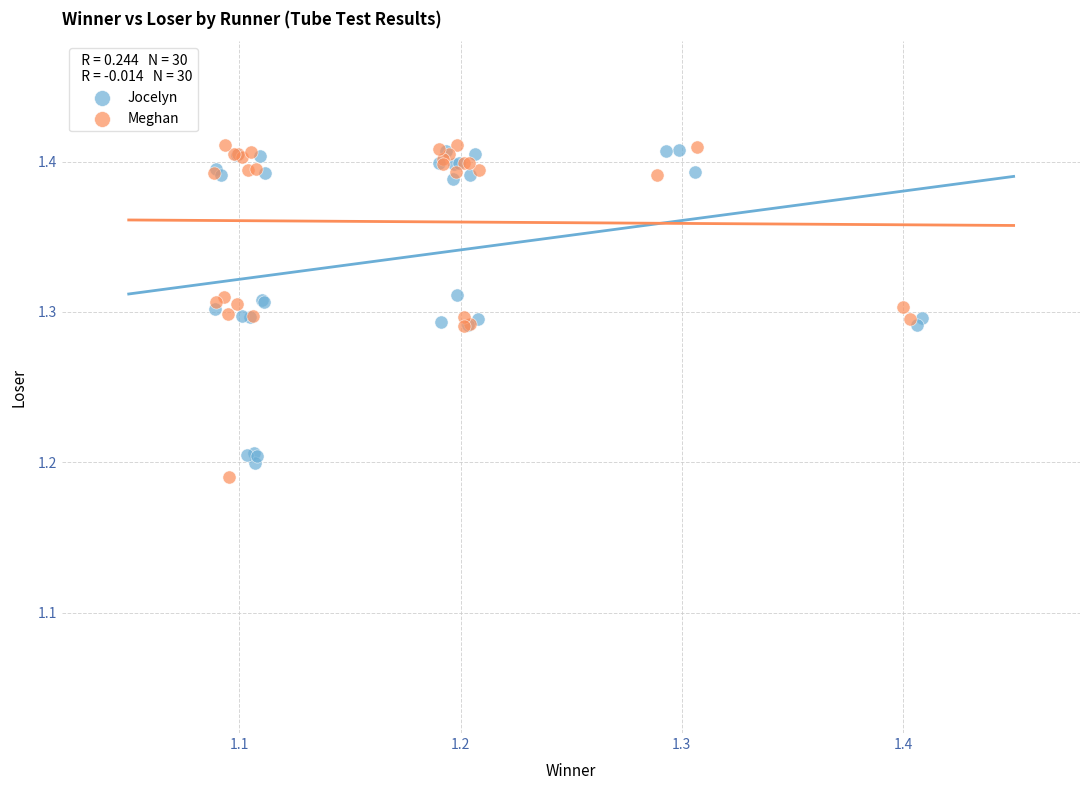

What are all the series names shown in the legend?

Jocelyn, Meghan